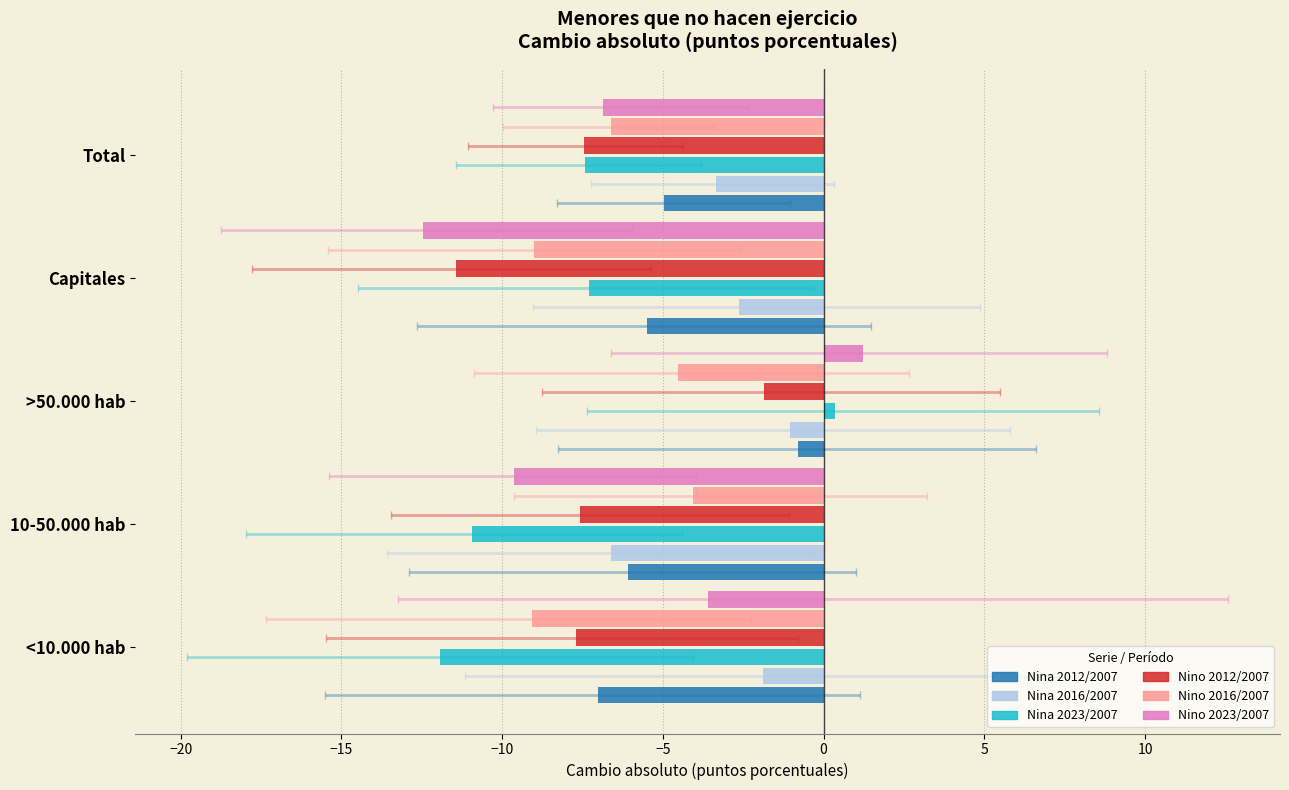

What is the difference between the highest and lowest values at Total?

4.1